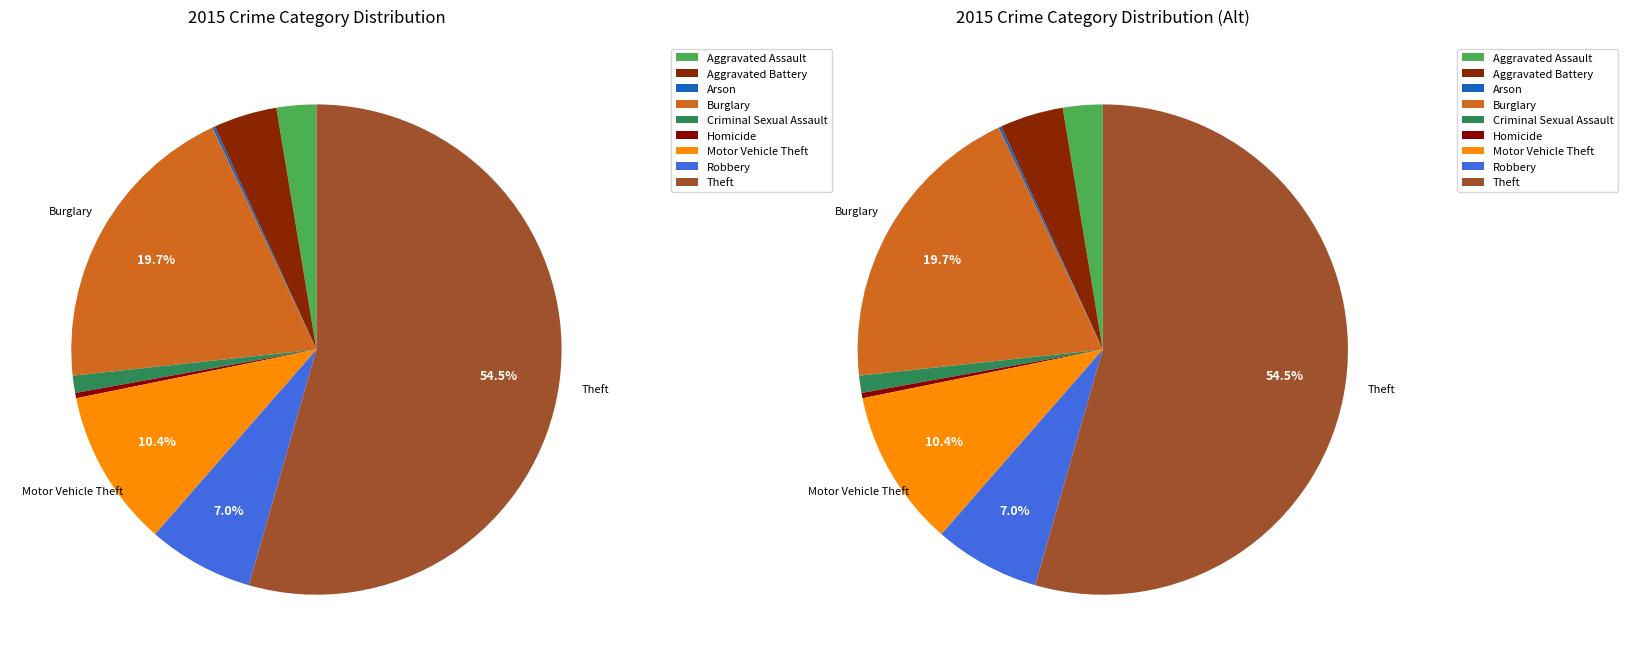

Rank the categories by value from lowest to highest.

Arson, Homicide, Criminal Sexual Assault, Aggravated Assault, Aggravated Battery, Robbery, Motor Vehicle Theft, Burglary, Theft